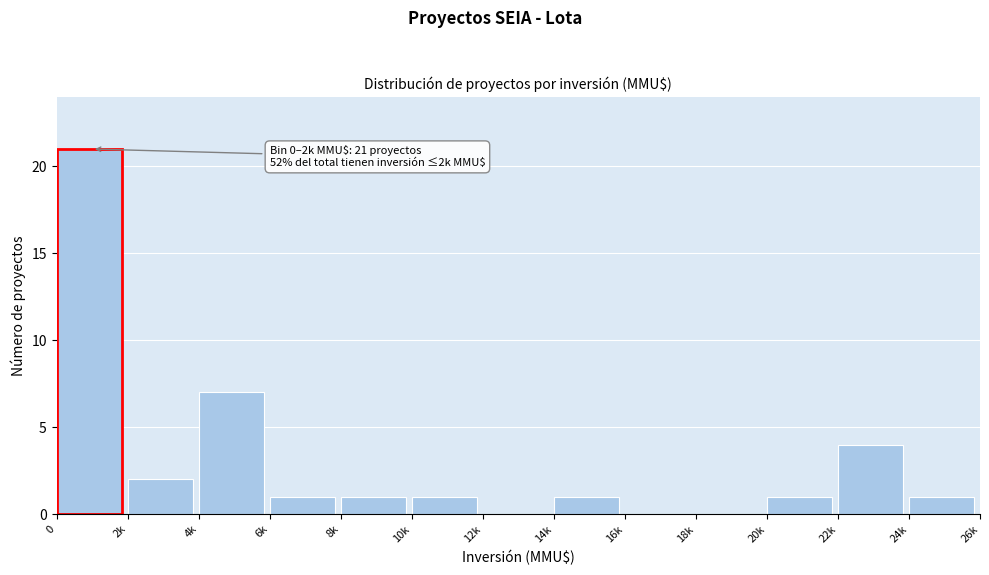

Reading left to right, transcribe all the data shown in this chart.

0=21	2k=2	4k=7	6k=1	8k=1	10k=1	12k=0	14k=1	16k=0	18k=0	20k=1	22k=4	24k=1